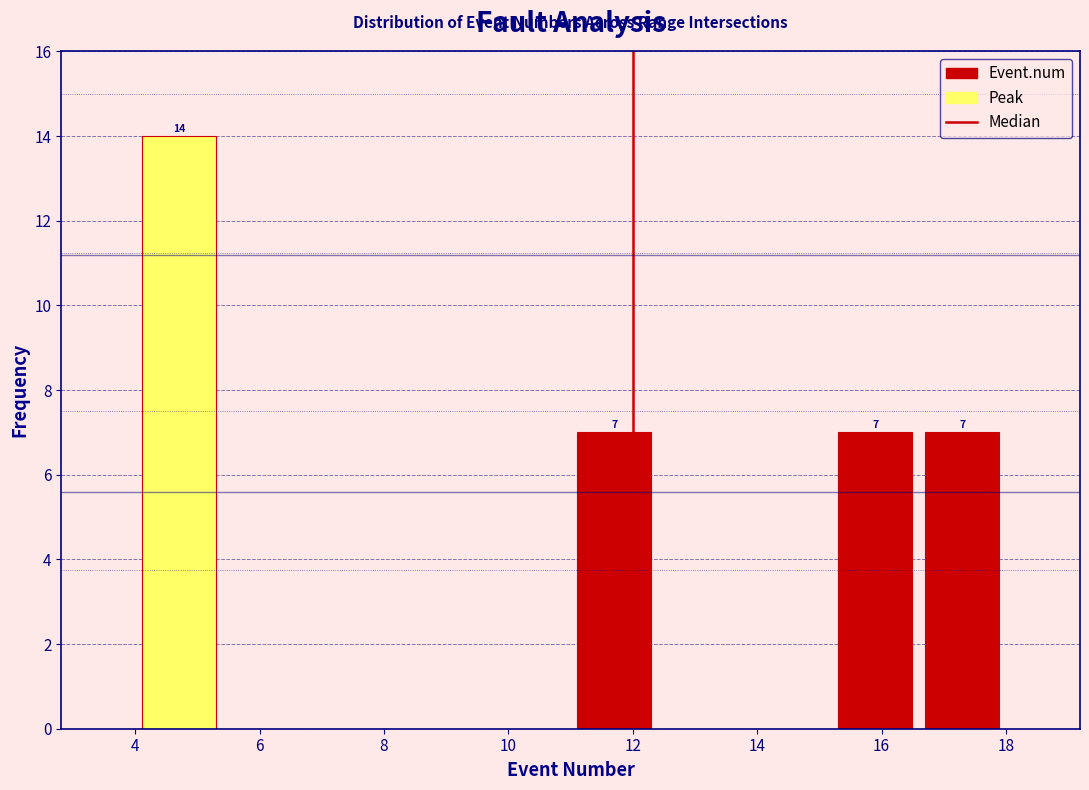

Over which range of the x-axis is the bar tallest?

4.0 to 5.4